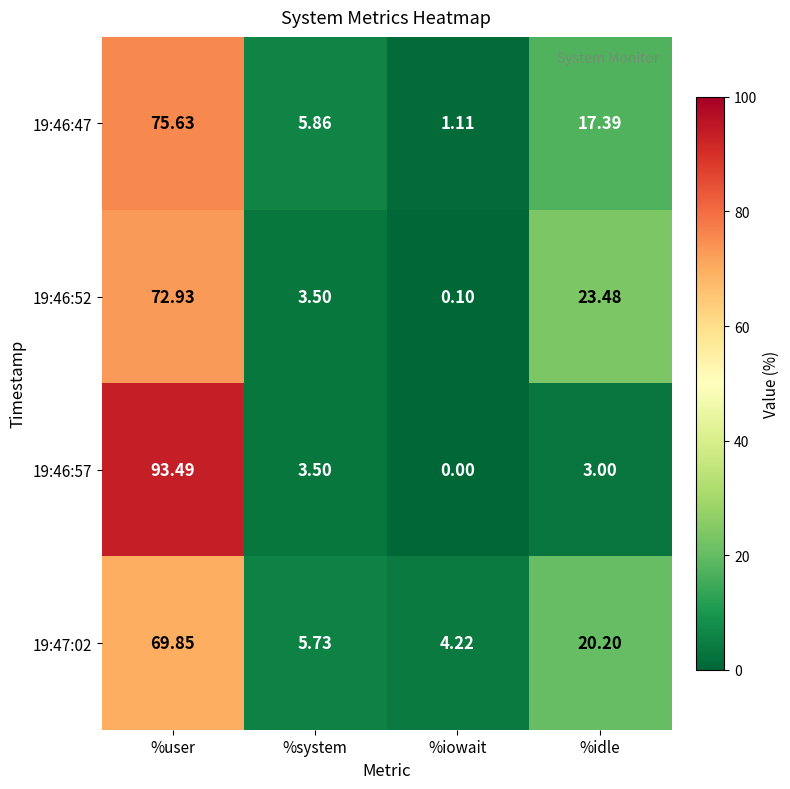

Where is 19:47:02 nearest to the value 37?

%idle